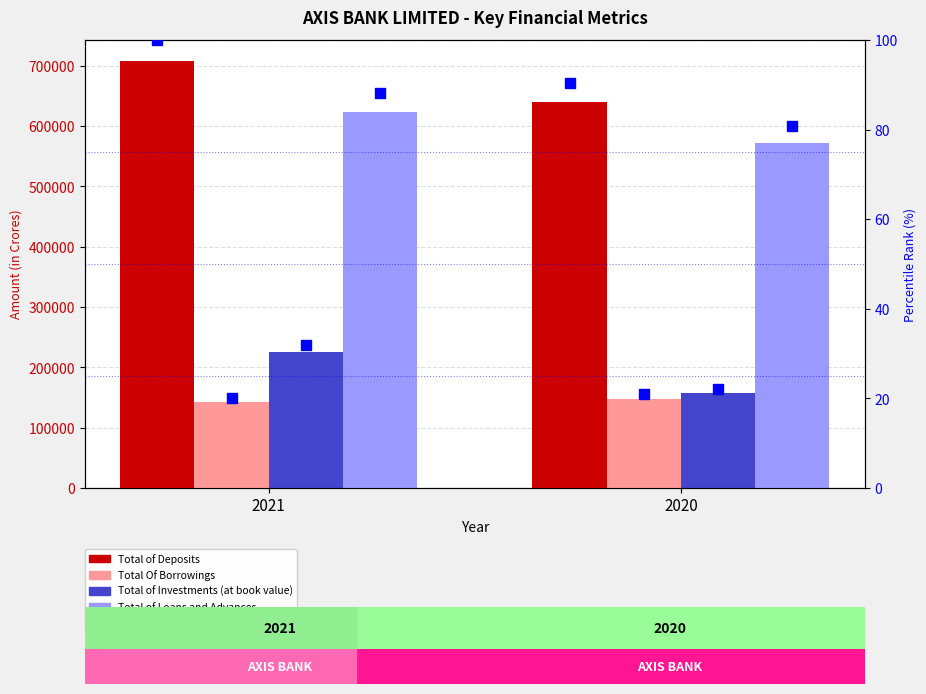

At 2021, list the series in order from largest to smallest.

Total of Deposits, Total of Loans and Advances, Total of Investments (at book value), Total Of Borrowings